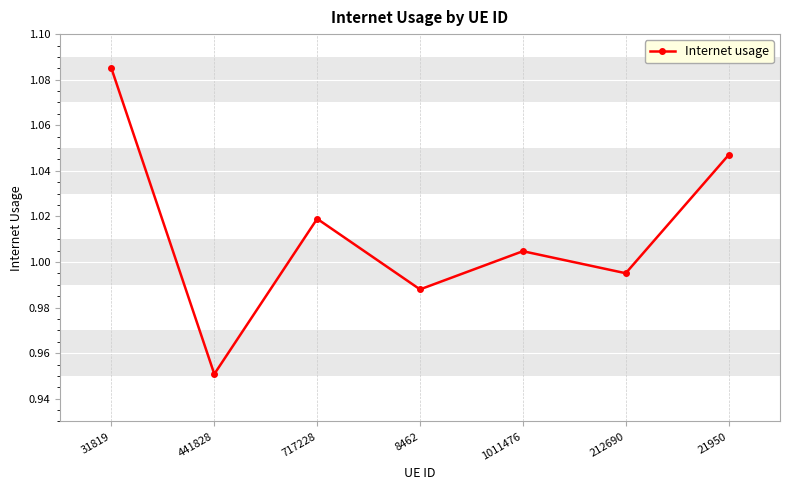

True or false: the data shows 0.7 at 31819.

False